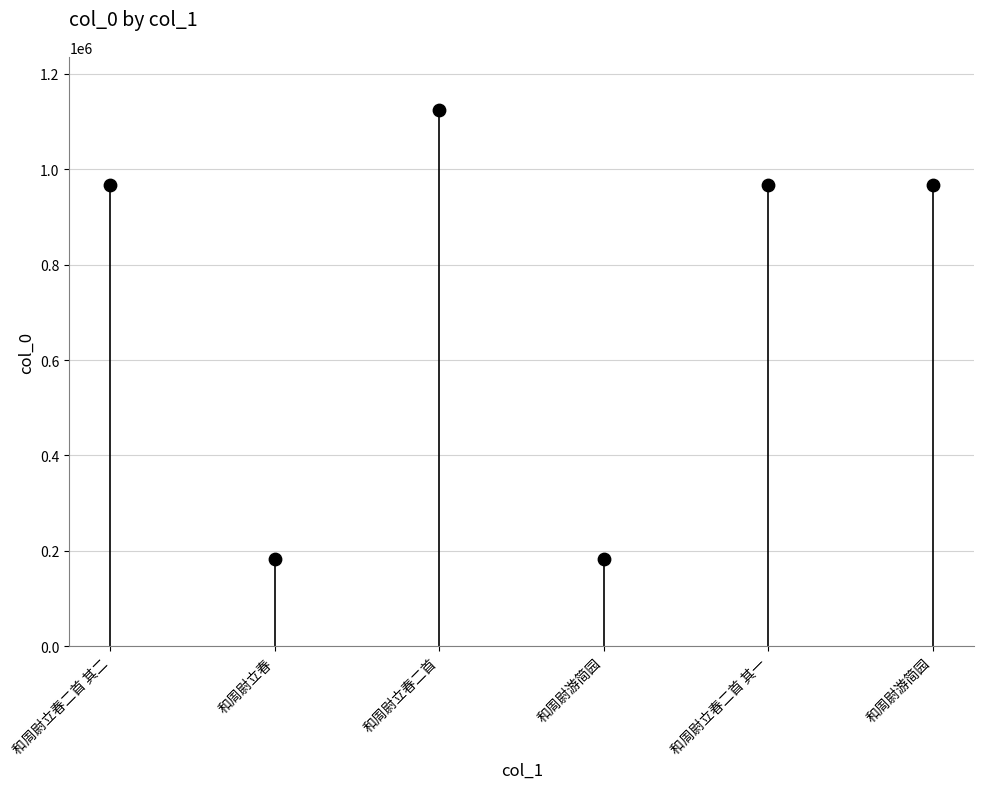

What is the range of Y values (max minus min)?

940925